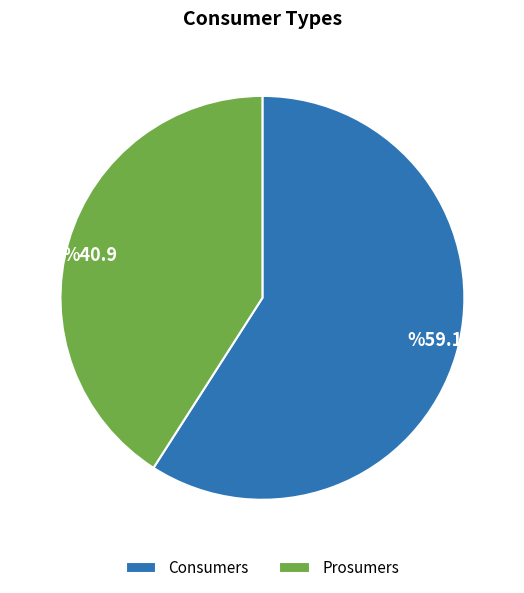

True or false: Prosumers accounts for 41% of the total.

True